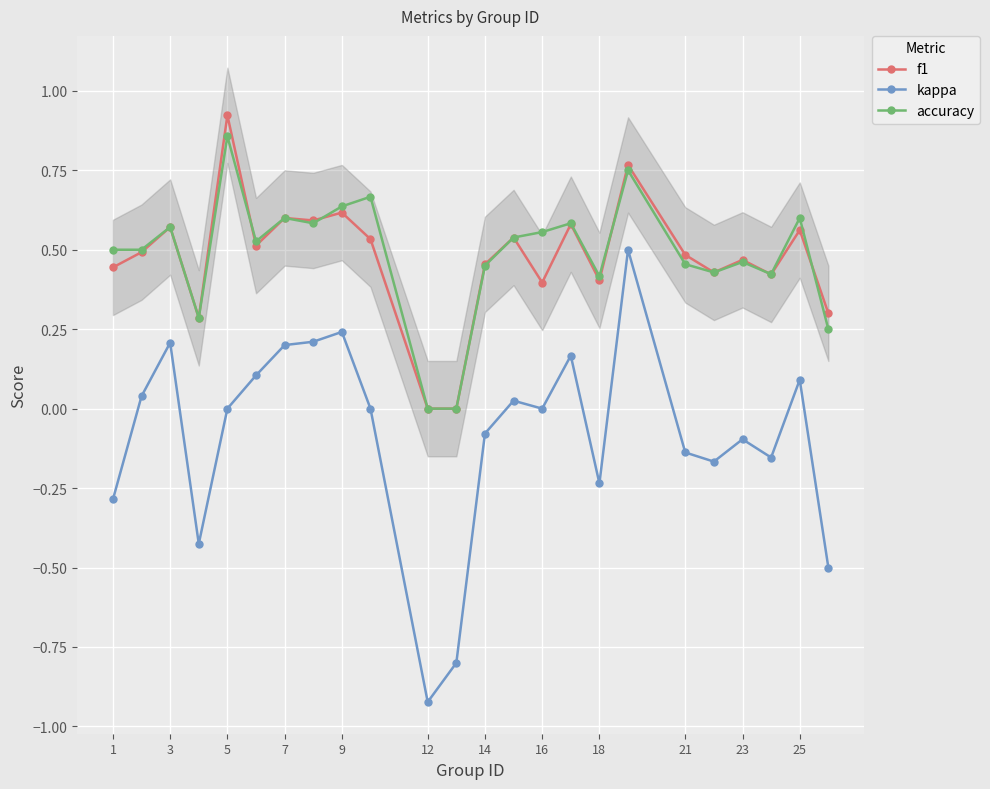

Which category has the highest value in the accuracy series?

5